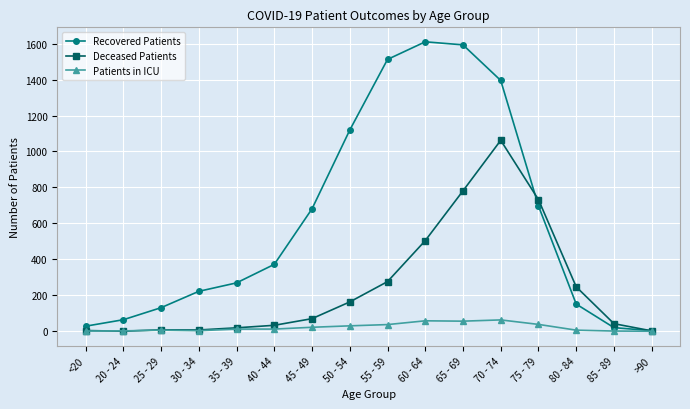

Is it true that Patients in ICU equals 2 at 20 - 24?

True